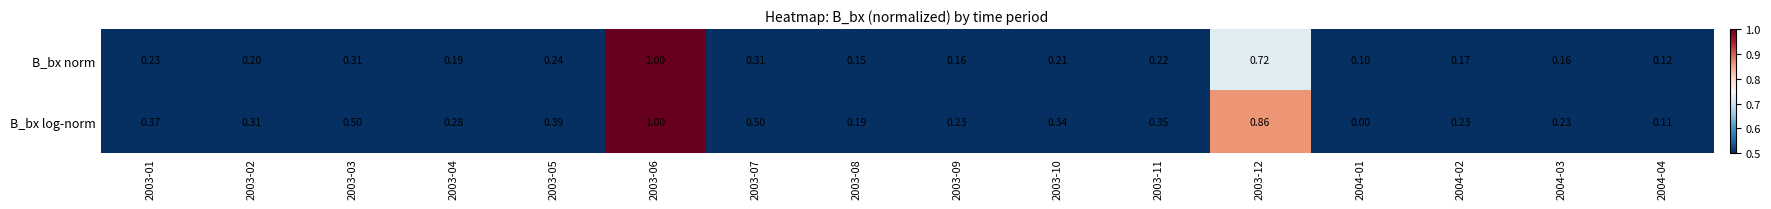

Which series has the largest range (max minus min)?

B_bx log-norm